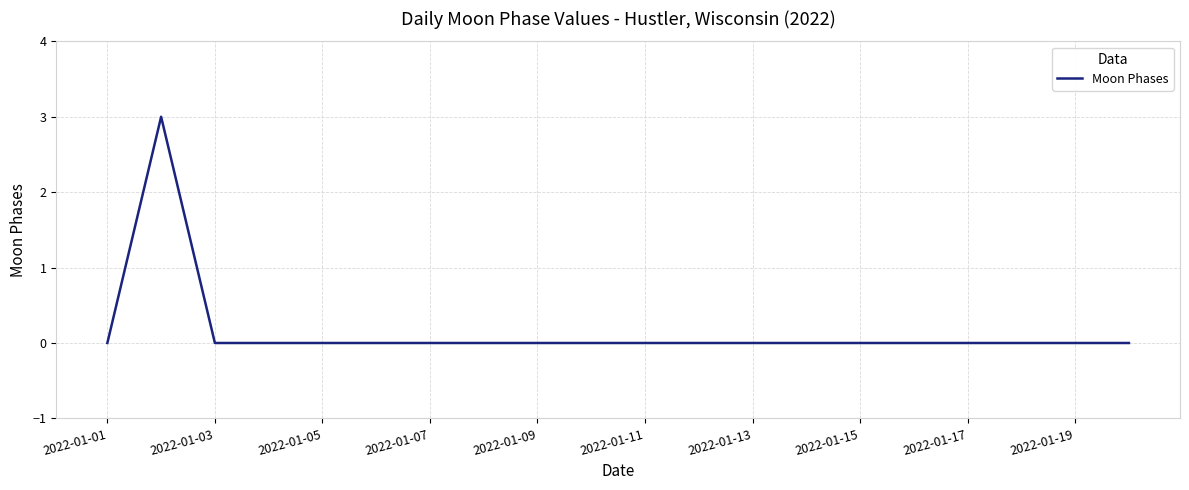

What is the greatest value displayed?

3